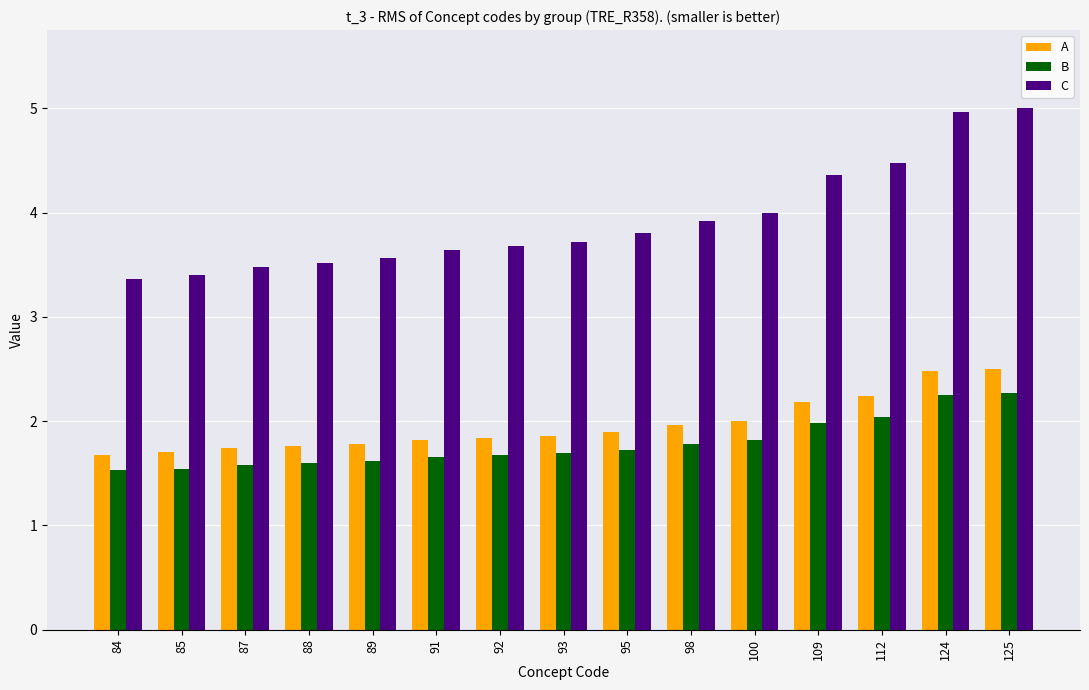

What is the minimum value for A?

1.7